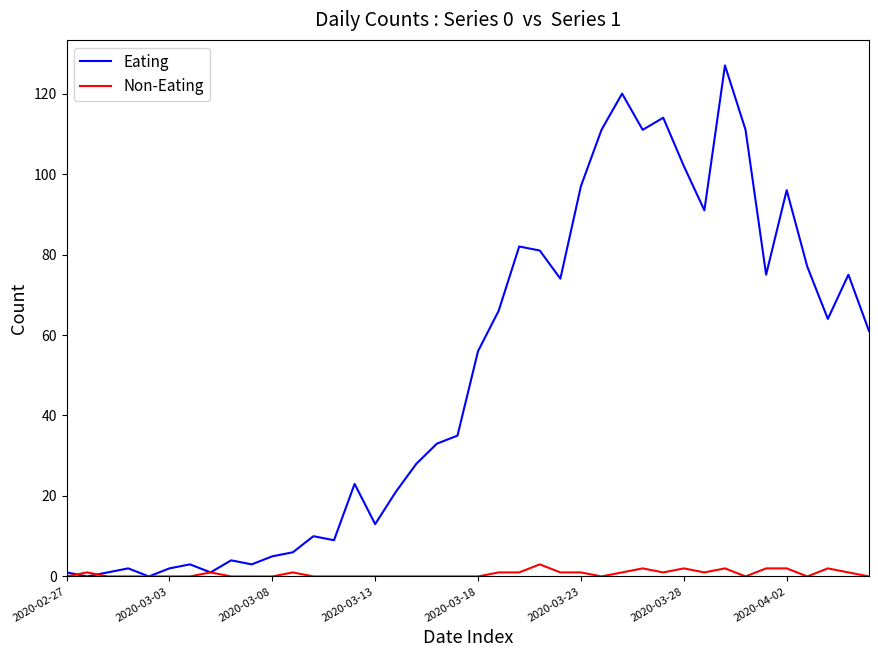

List the series in order of their overall mean, highest first.

Eating, Non-Eating